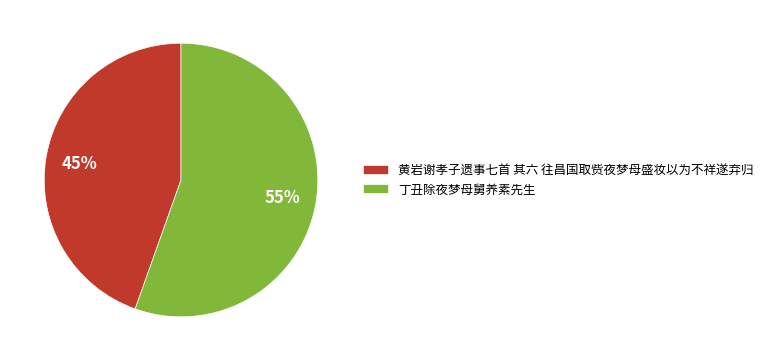

Which category has the smallest portion of the pie?

黄岩谢孝子遗事七首 其六 往昌国取赀夜梦母盛妆以为不祥遂弃归